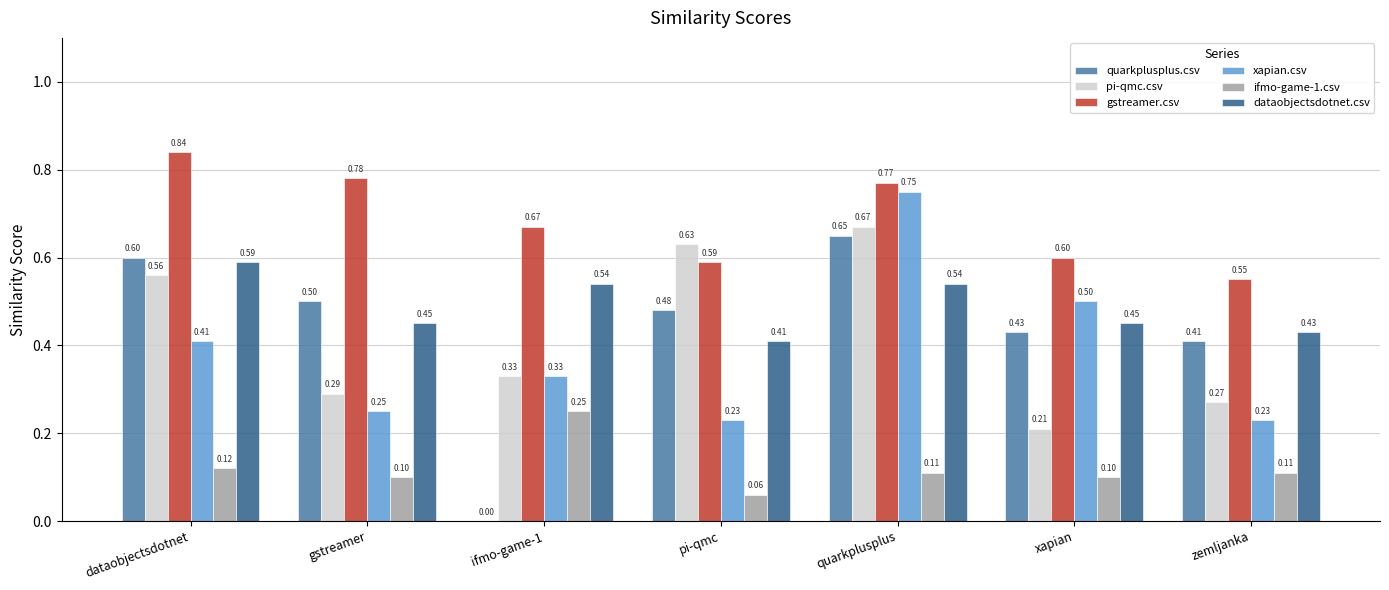

Which category has the highest value across all series?

dataobjectsdotnet